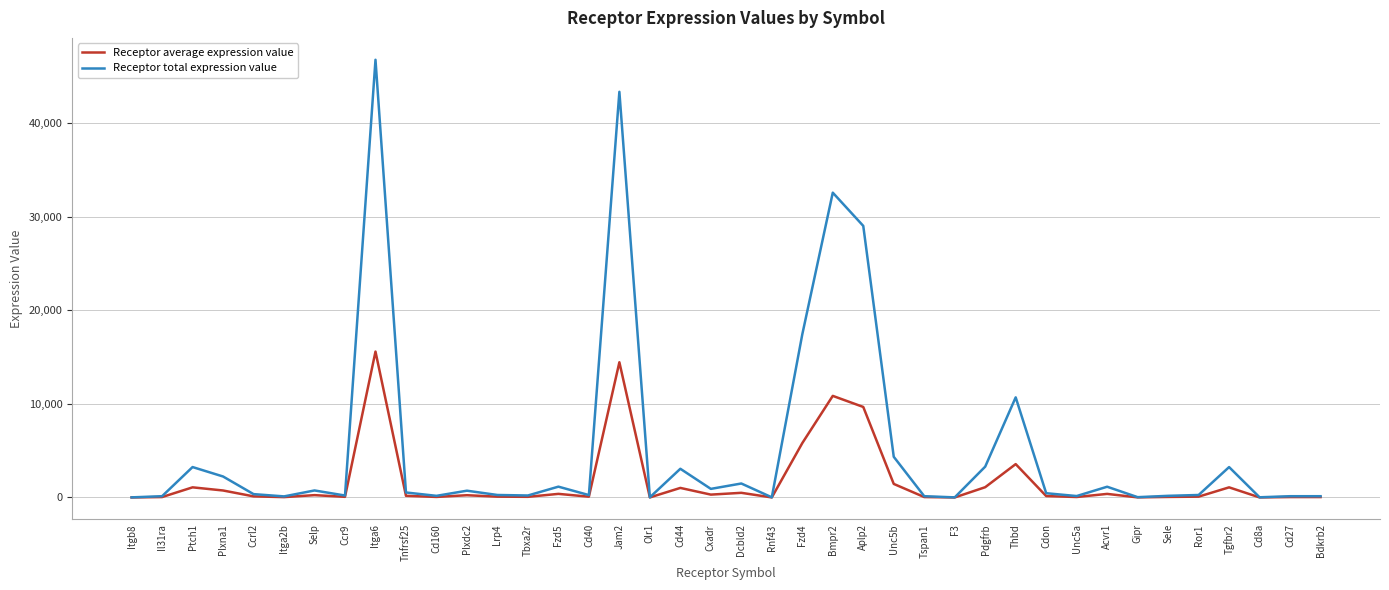

Which series has the largest total across all categories?

Receptor total expression value